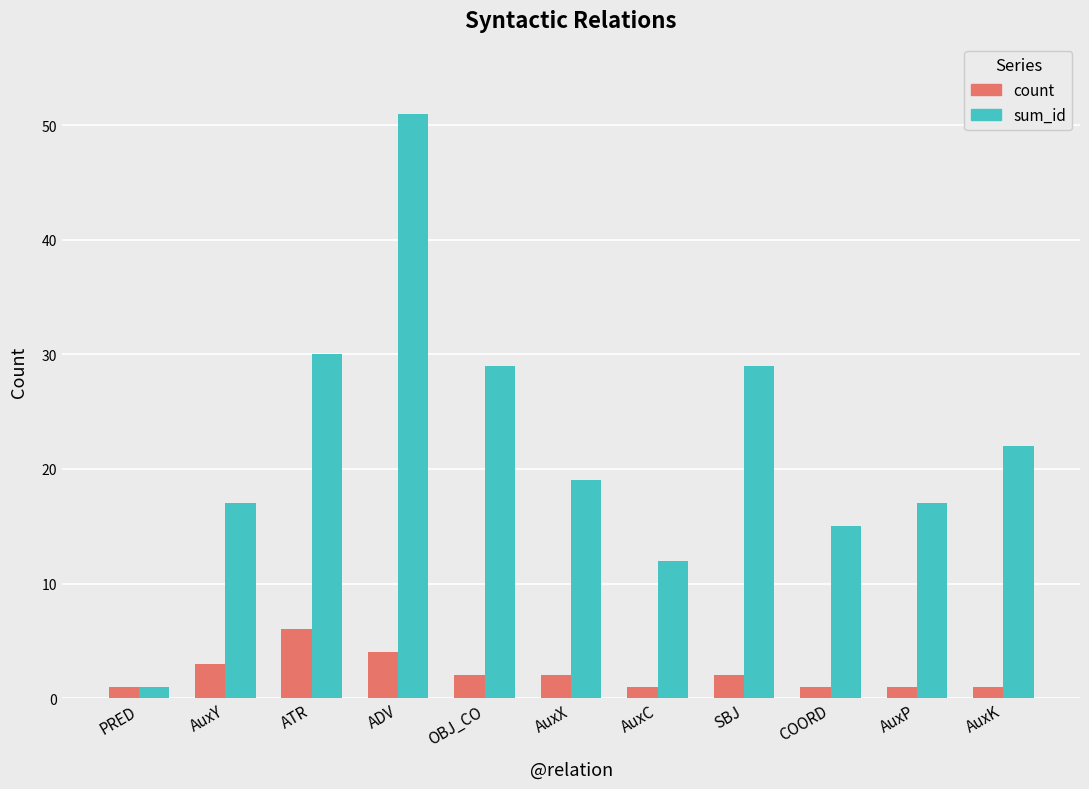

Where does the sum_id series first go above 19?

ATR